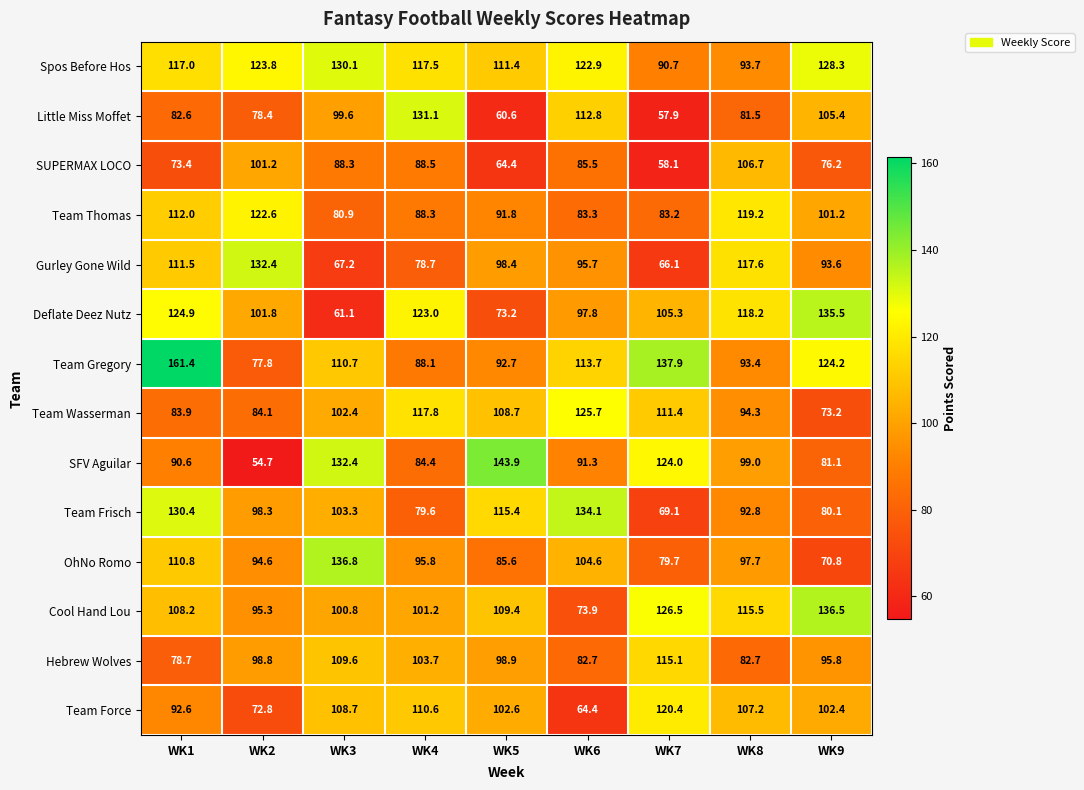

Count the number of data series in this chart.

14